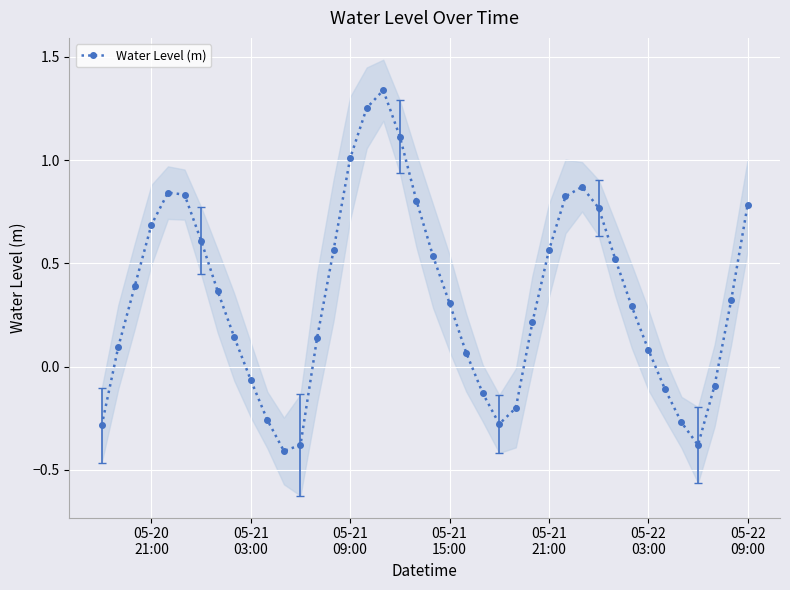

What is the minimum value for Water Level (m)?

-0.4